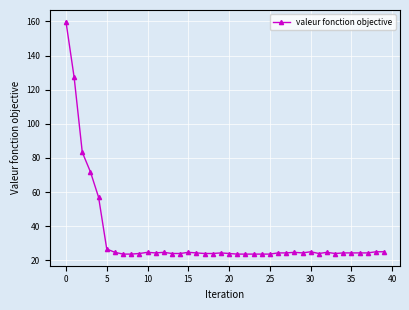

What is the difference between the maximum and minimum values?

136.3